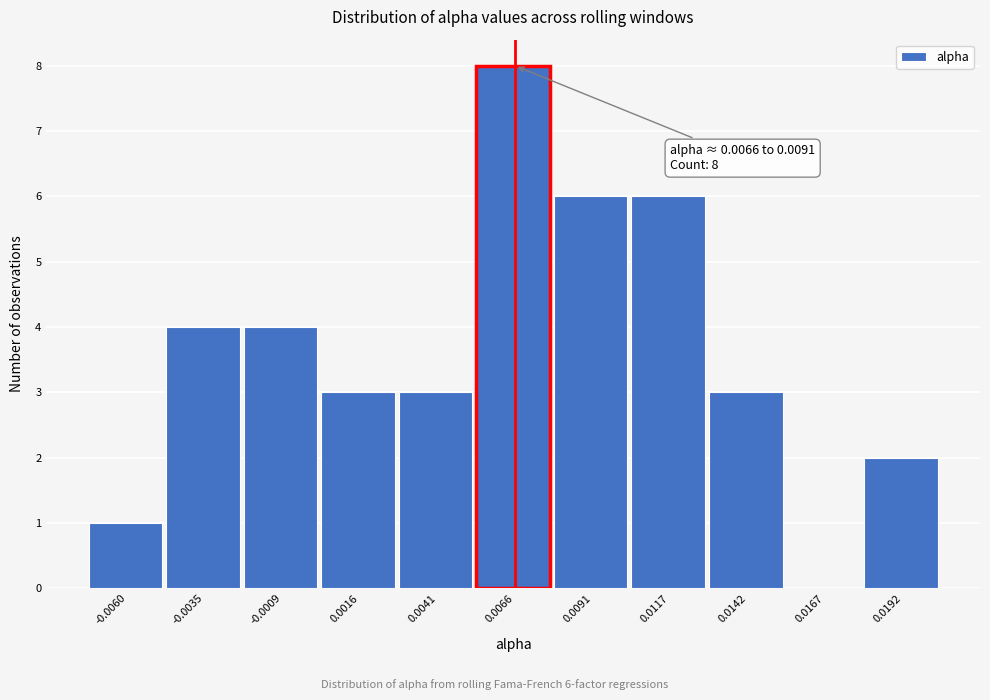

Reading left to right, what are all the values shown in this chart?

-0.0060=1	-0.0035=4	-0.0009=4	0.0016=3	0.0041=3	0.0066=8	0.0091=6	0.0117=6	0.0142=3	0.0167=0	0.0192=2